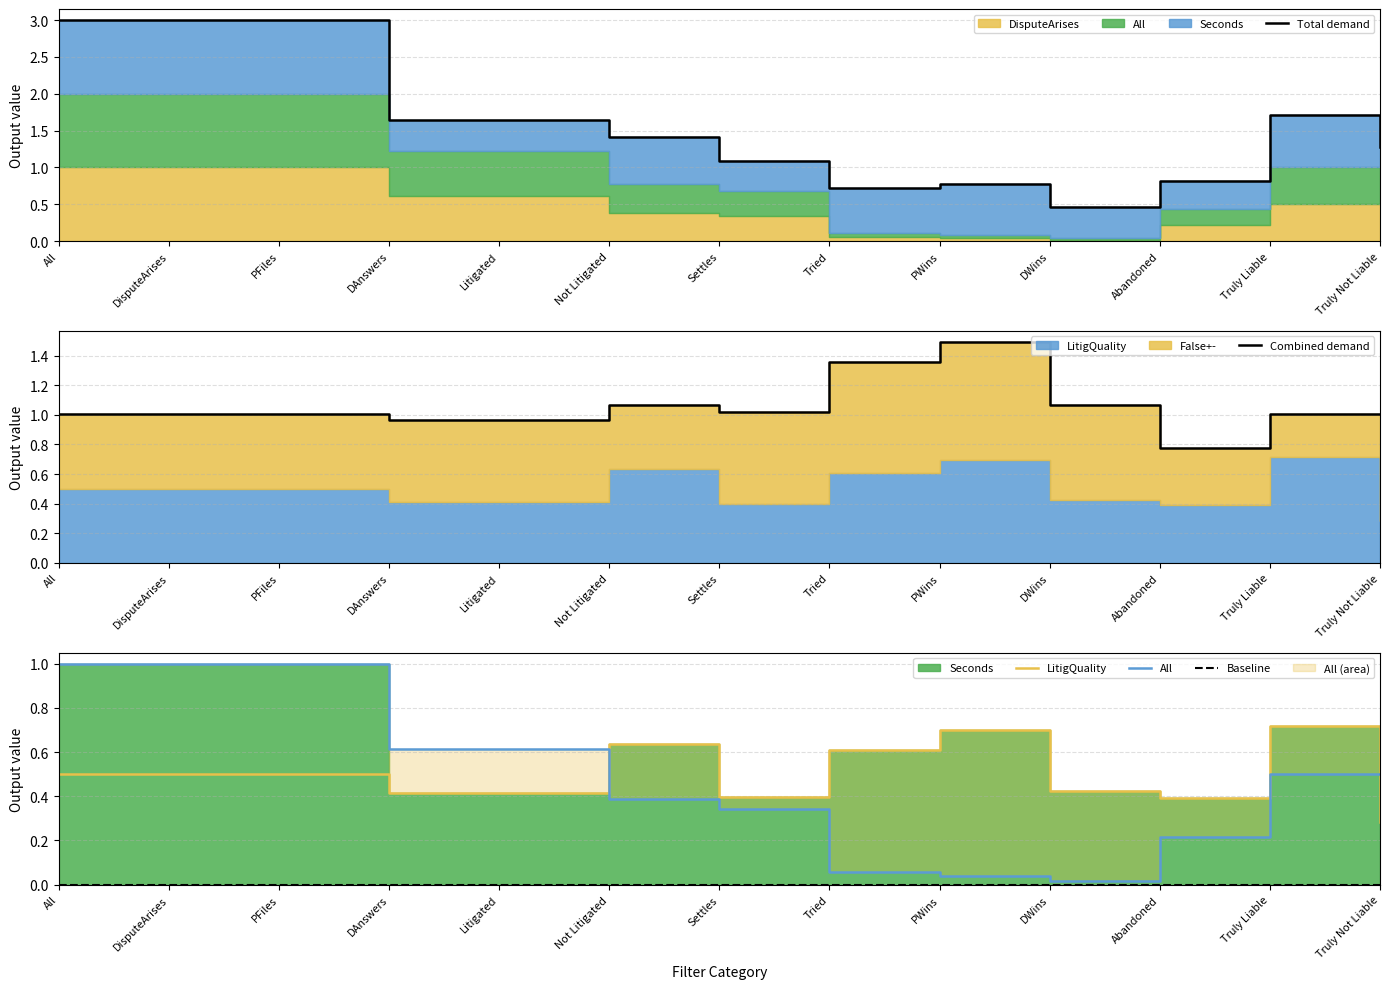

Does the chart have visible grid lines?

Yes